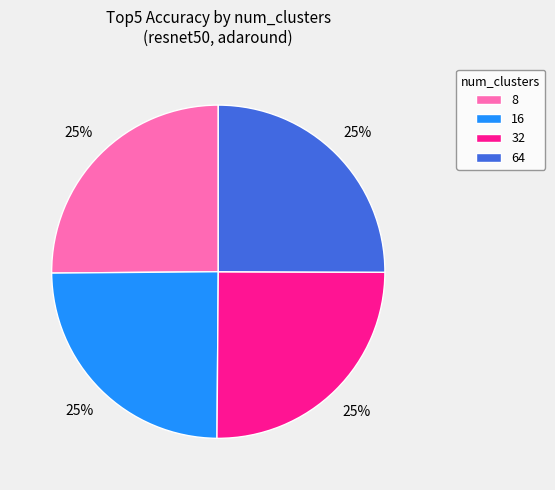

What is the ratio of the value at 8 to the value at 16?

1.0